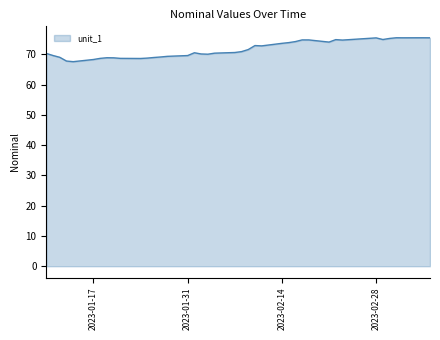

What is the maximum value shown in the chart?

75.5